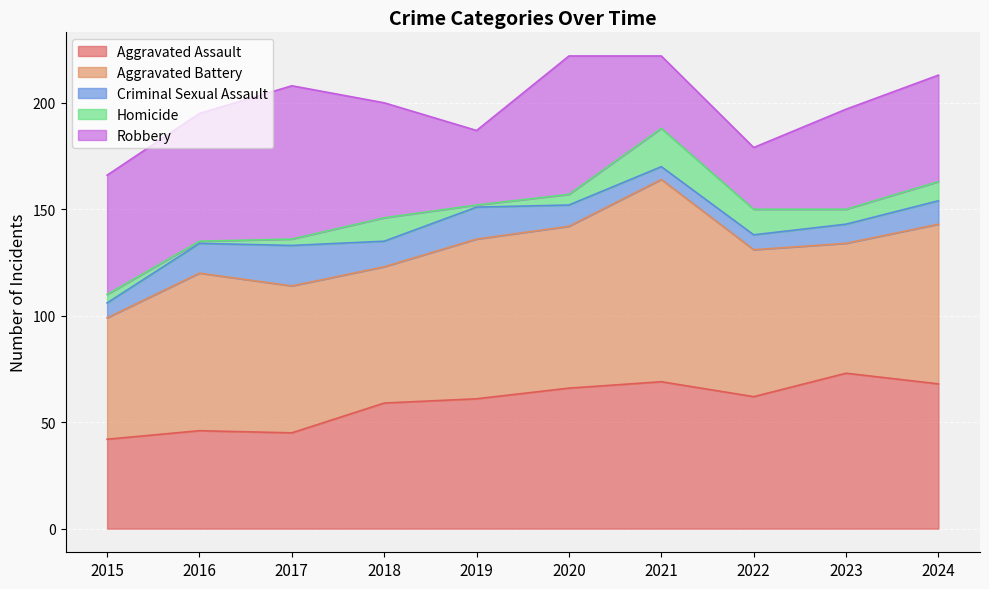

What is the difference between the second highest and second lowest values in the Aggravated Assault series?

24